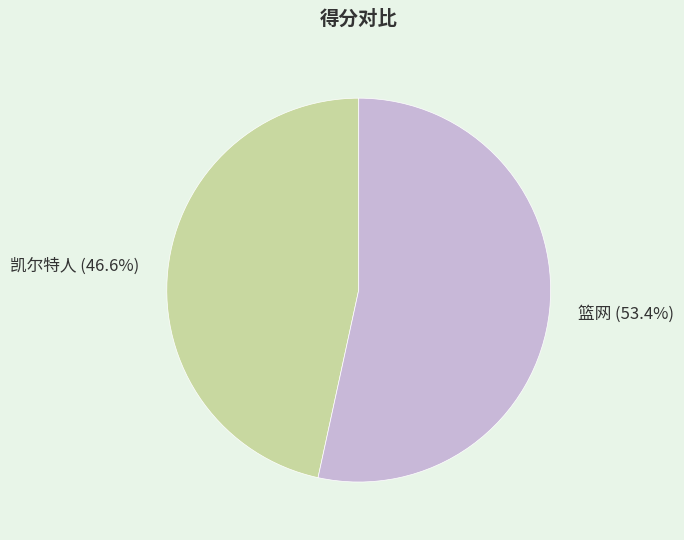

To the nearest percent, what is the combined percentage of 凯尔特人 and 篮网?

100%